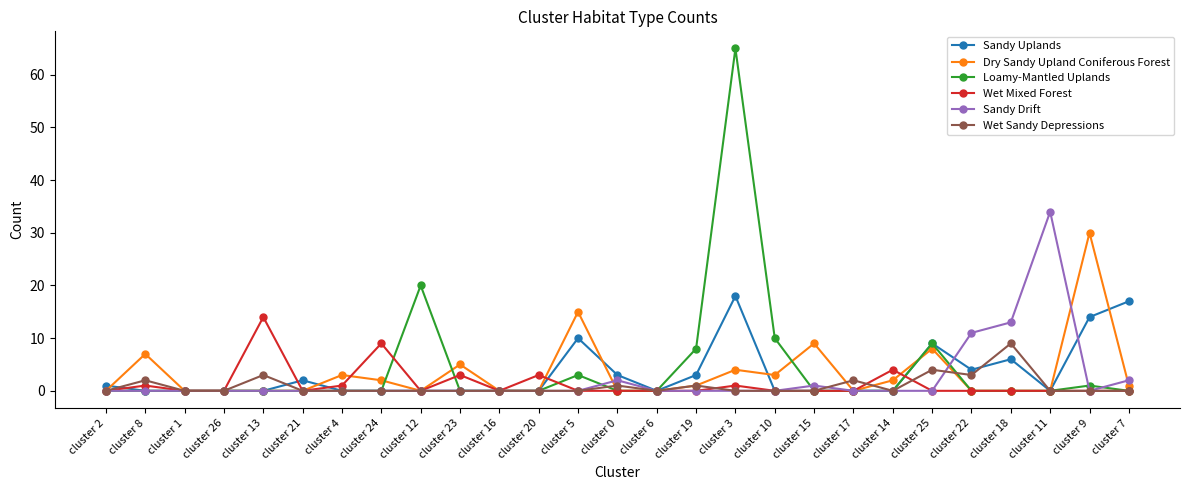

Rank the series by their maximum value, from highest to lowest.

Loamy-Mantled Uplands, Sandy Drift, Dry Sandy Upland Coniferous Forest, Sandy Uplands, Wet Mixed Forest, Wet Sandy Depressions